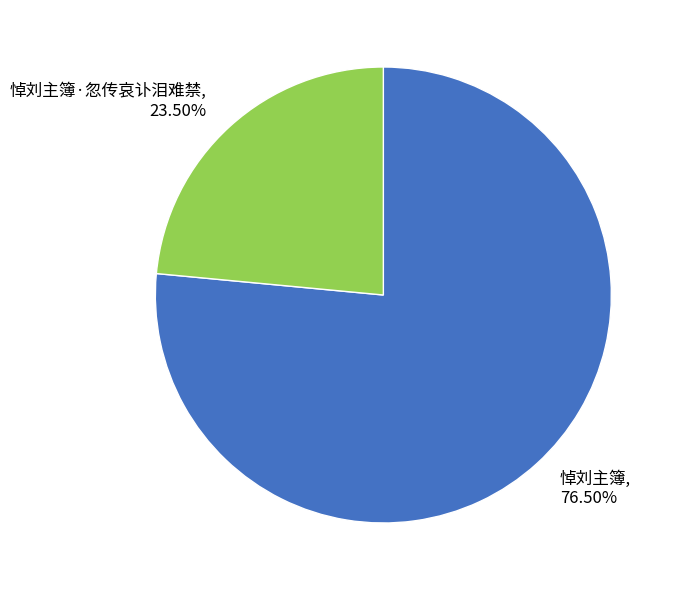

Approximately how many times larger is the value at 悼刘主簿·忽传哀讣泪难禁 compared to 悼刘主簿?

0.3